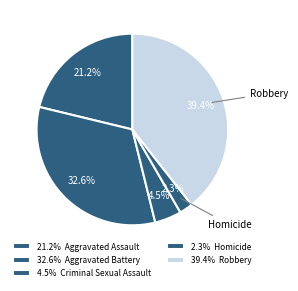

Count the number of slices in the pie.

5